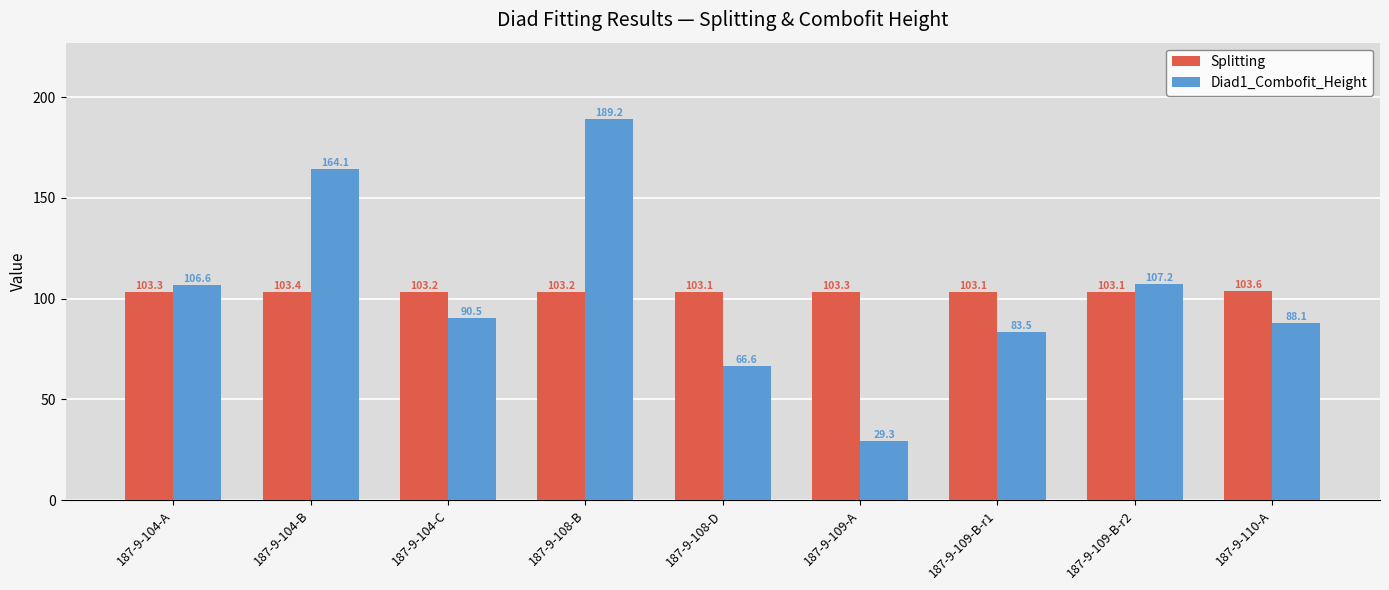

Reading right to left, transcribe all the data shown in this chart.

Splitting: 187-9-110-A=103.6	187-9-109-B-r2=103.1	187-9-109-B-r1=103.1	187-9-109-A=103.3	187-9-108-D=103.1	187-9-108-B=103.2	187-9-104-C=103.2	187-9-104-B=103.4	187-9-104-A=103.3
Diad1_Combofit_Height: 187-9-110-A=88.1	187-9-109-B-r2=107.2	187-9-109-B-r1=83.5	187-9-109-A=29.3	187-9-108-D=66.6	187-9-108-B=189.2	187-9-104-C=90.5	187-9-104-B=164.1	187-9-104-A=106.6